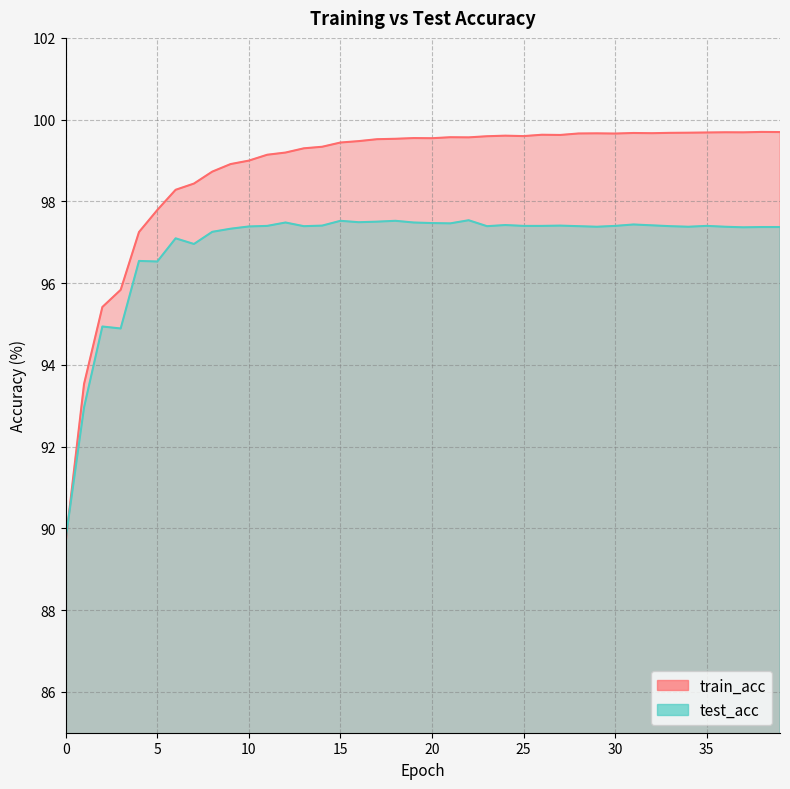

What is the value of the test_acc point at the 27th from the left?

97.4